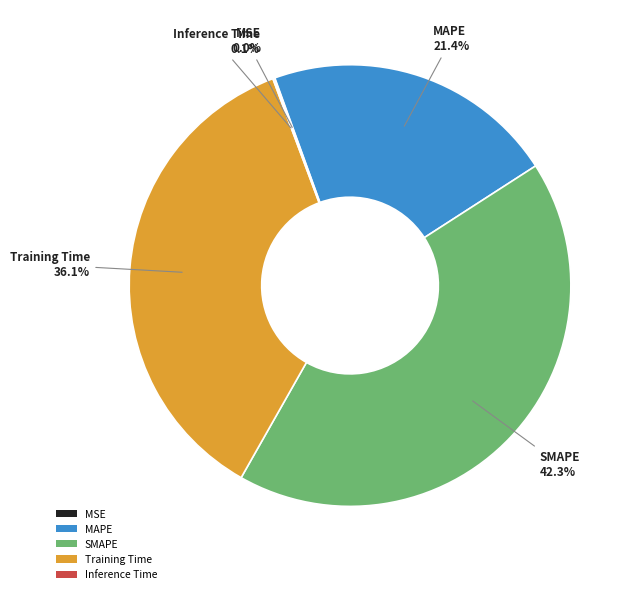

Which slice is the largest?

SMAPE